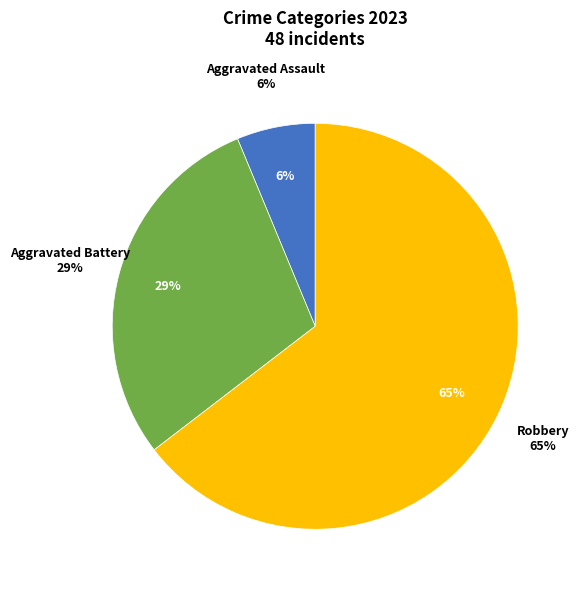

Does Robbery represent more than half of the total?

Yes